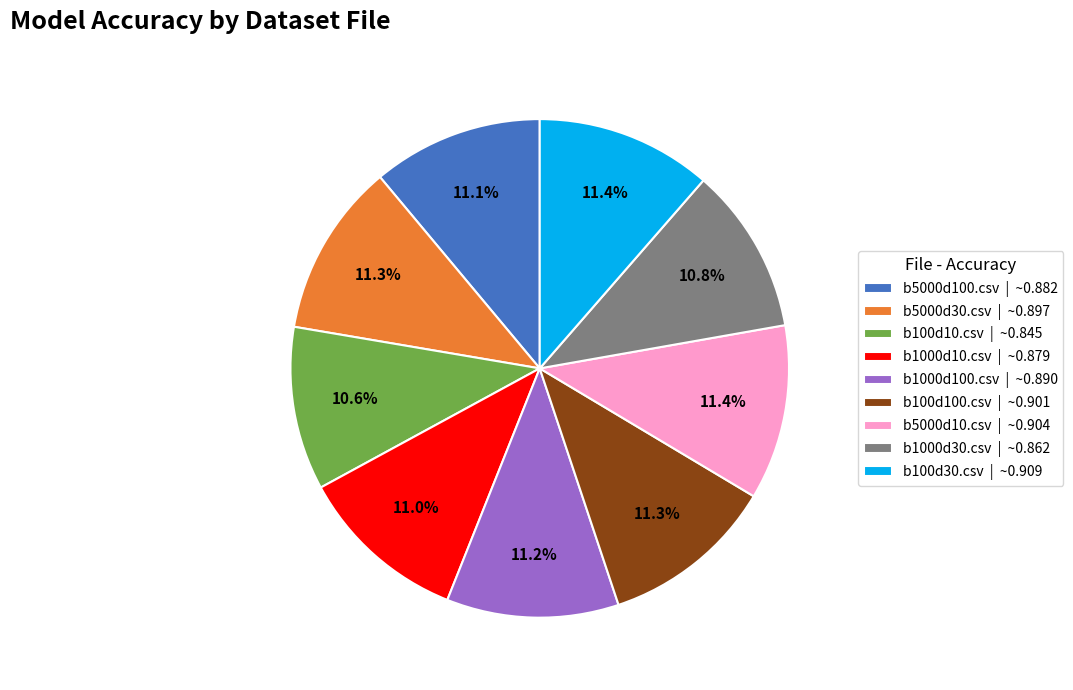

Is there a majority slice in this chart?

No